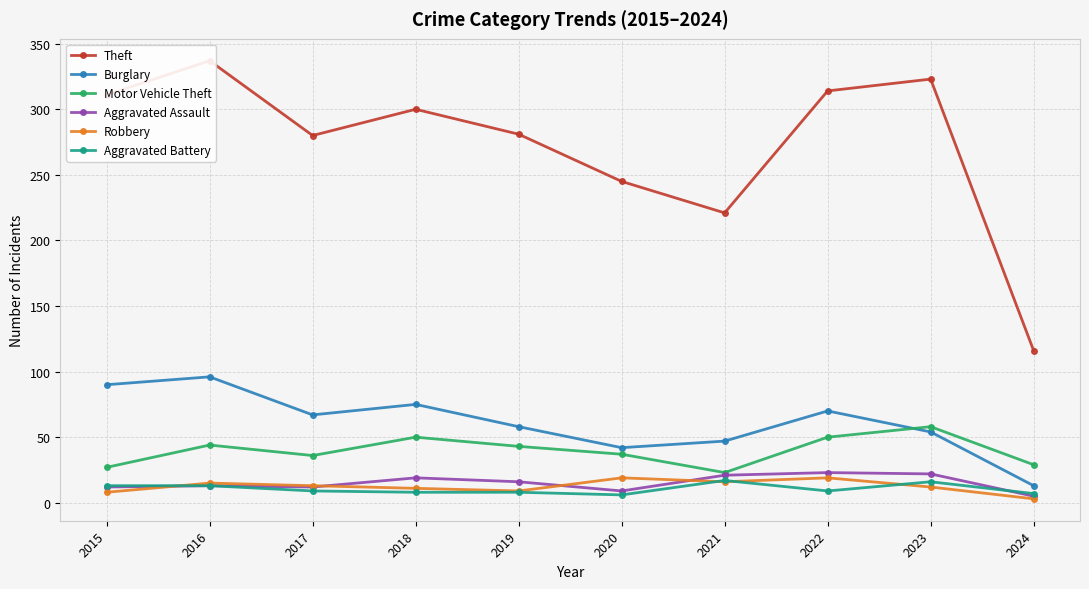

What is the total value across all series at 2024?

173